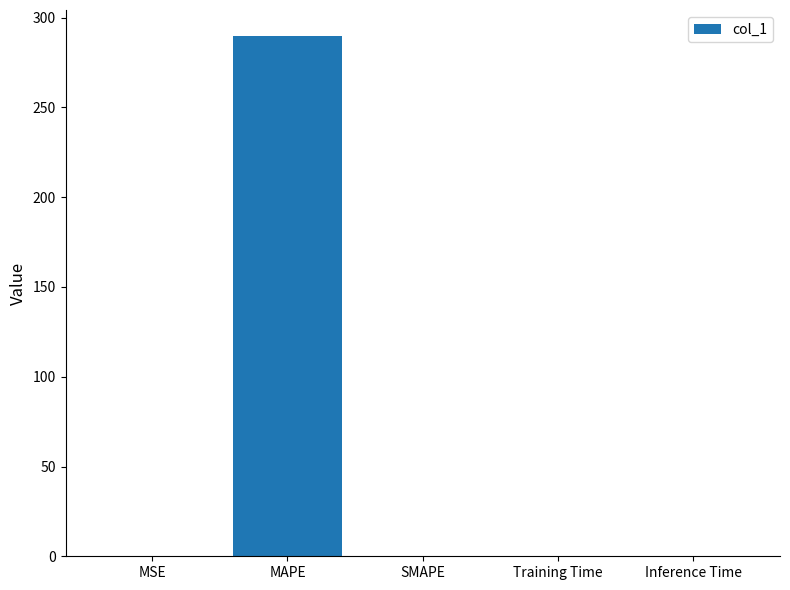

True or false: the data shows 121.2 at SMAPE.

False